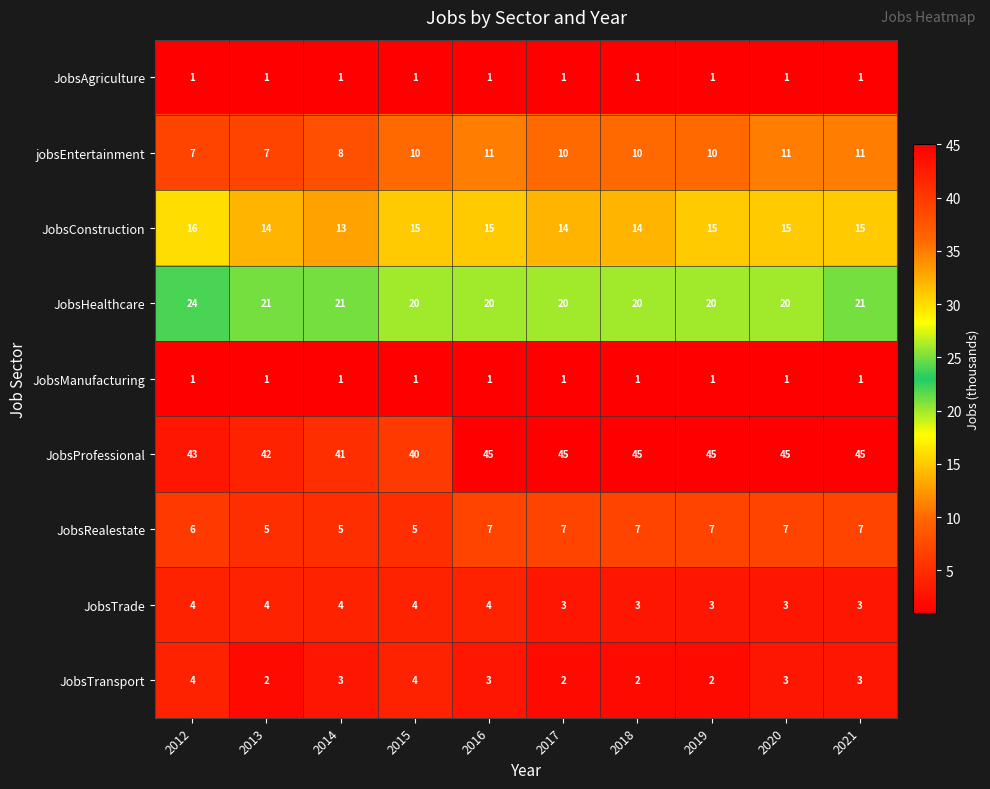

What is the greatest value displayed?

45